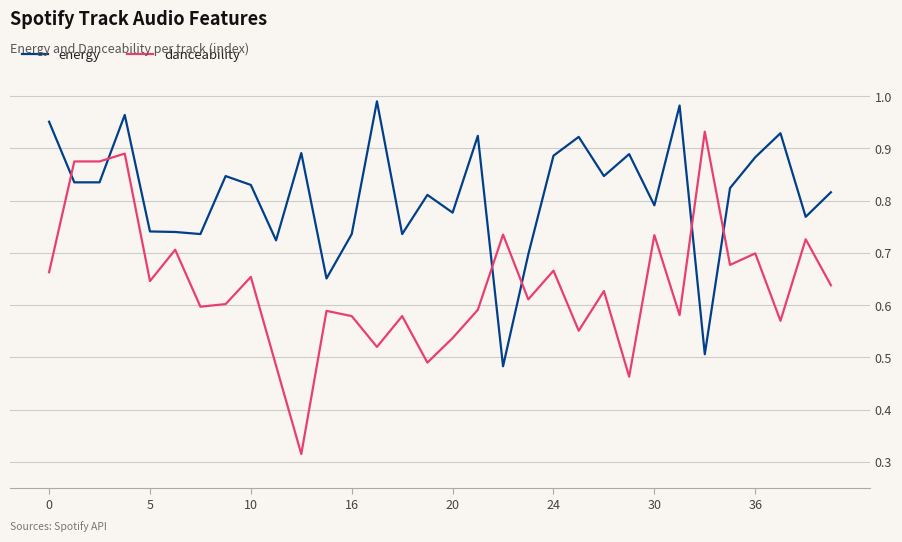

Which series has the widest spread of values?

danceability